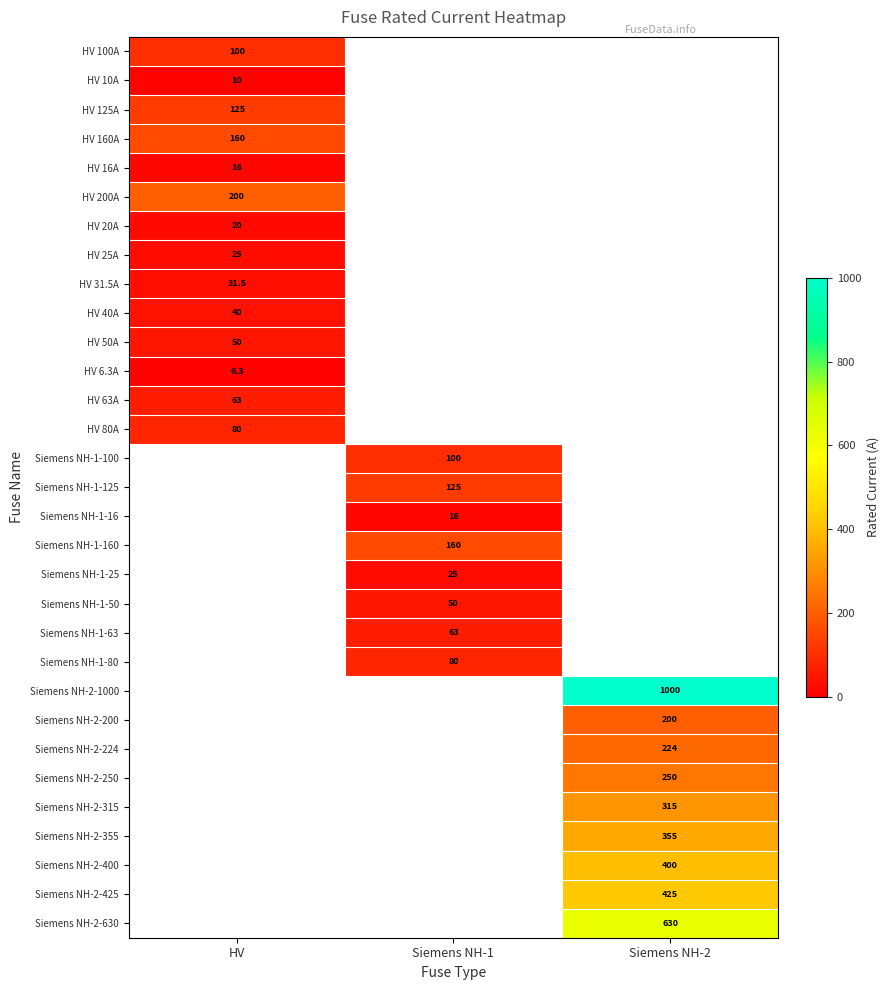

The Siemens NH-1-80 series shows 80.0 at Siemens NH-1. True or false?

True